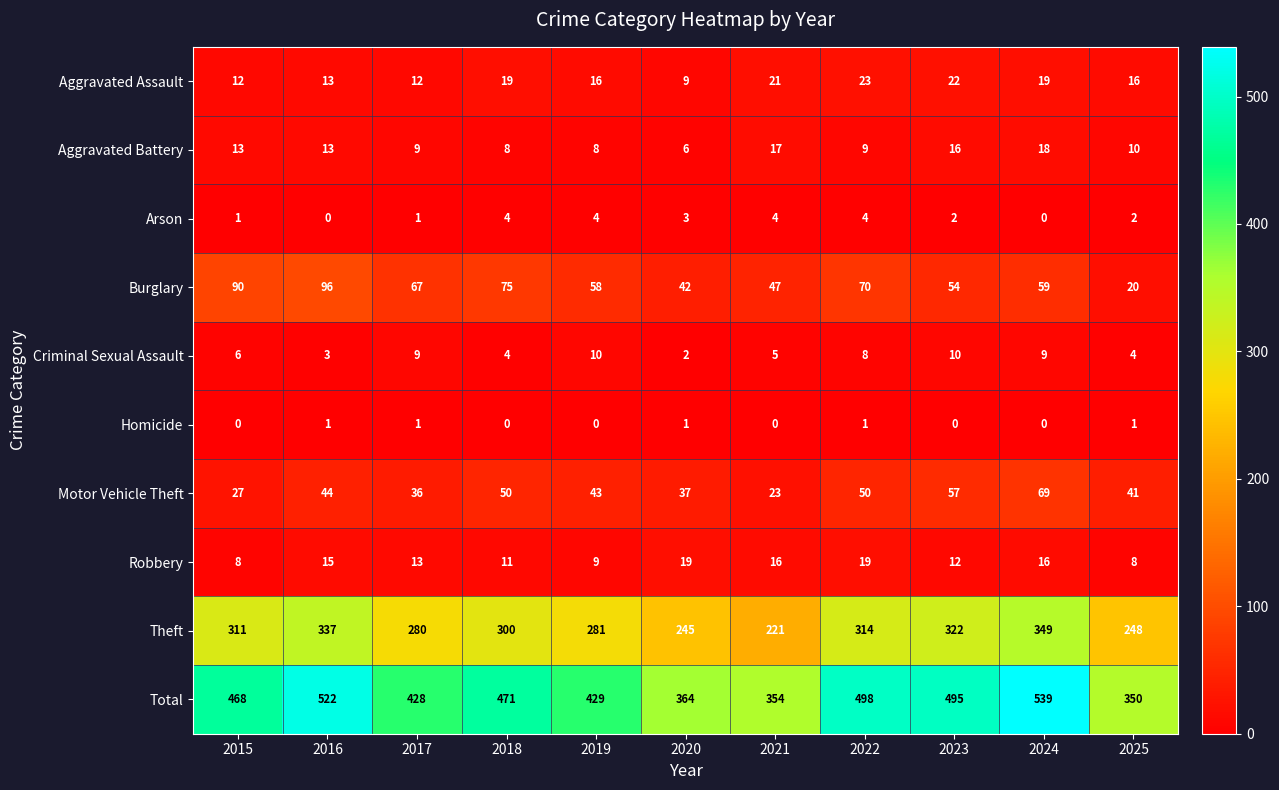

Is it true that Burglary equals 70 at 2022?

True